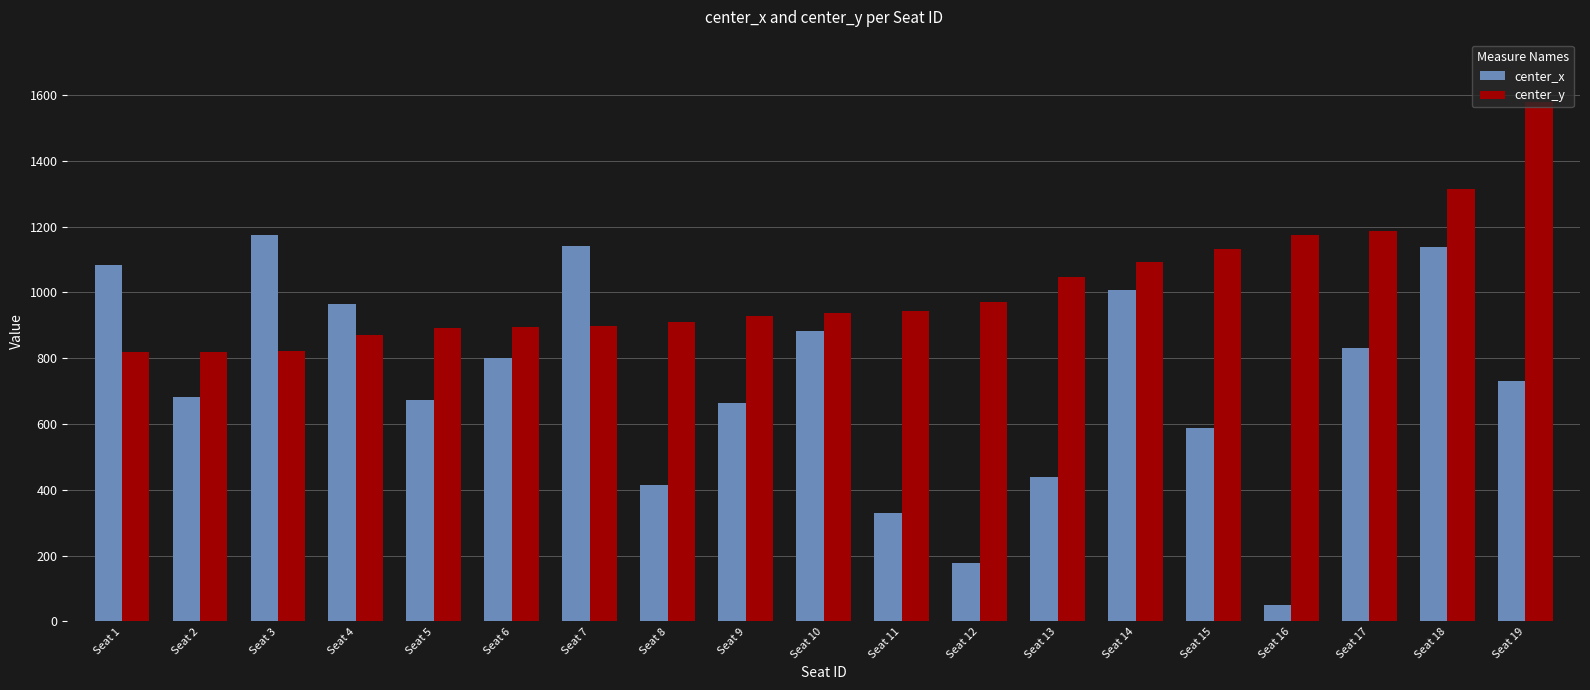

What is the sum of the center_y values at Seat 19 and Seat 5?

2472.3